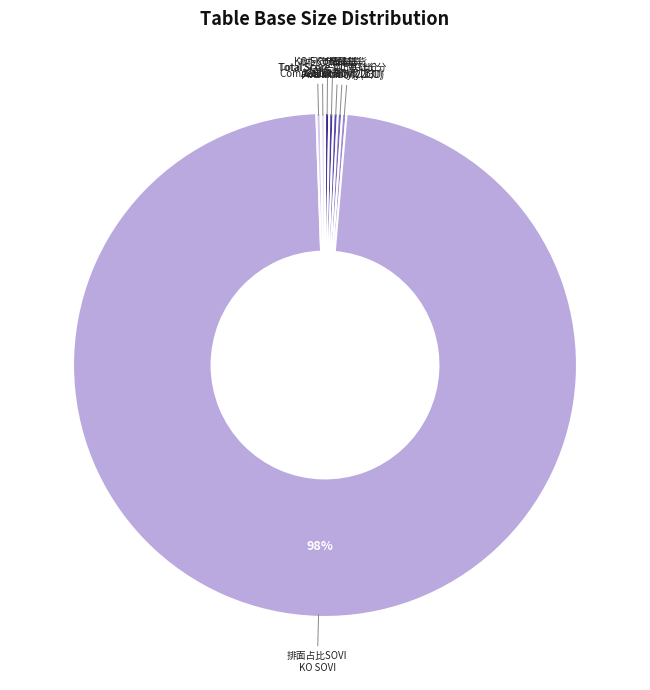

To the nearest percent, what is the average slice percentage?

12%